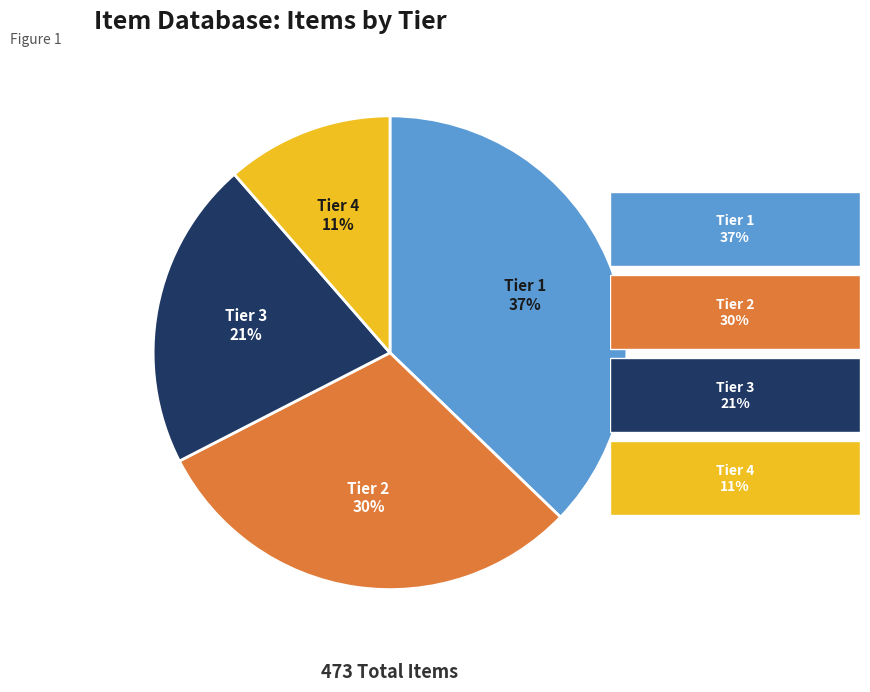

To the nearest percent, what is the difference between the largest and smallest slice percentages?

26%